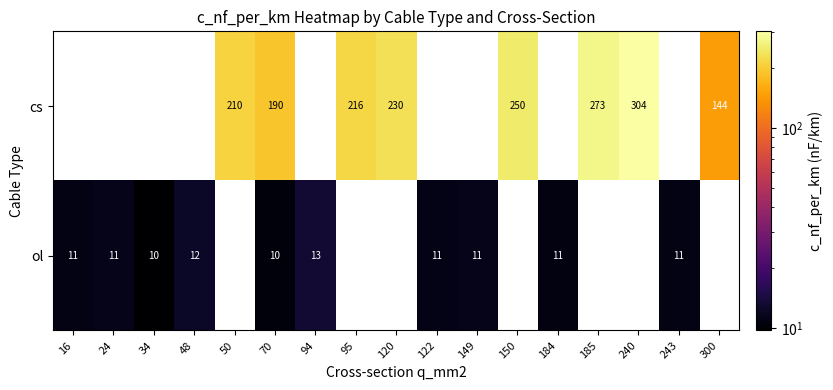

The ol series shows 16 at 243. True or false?

False